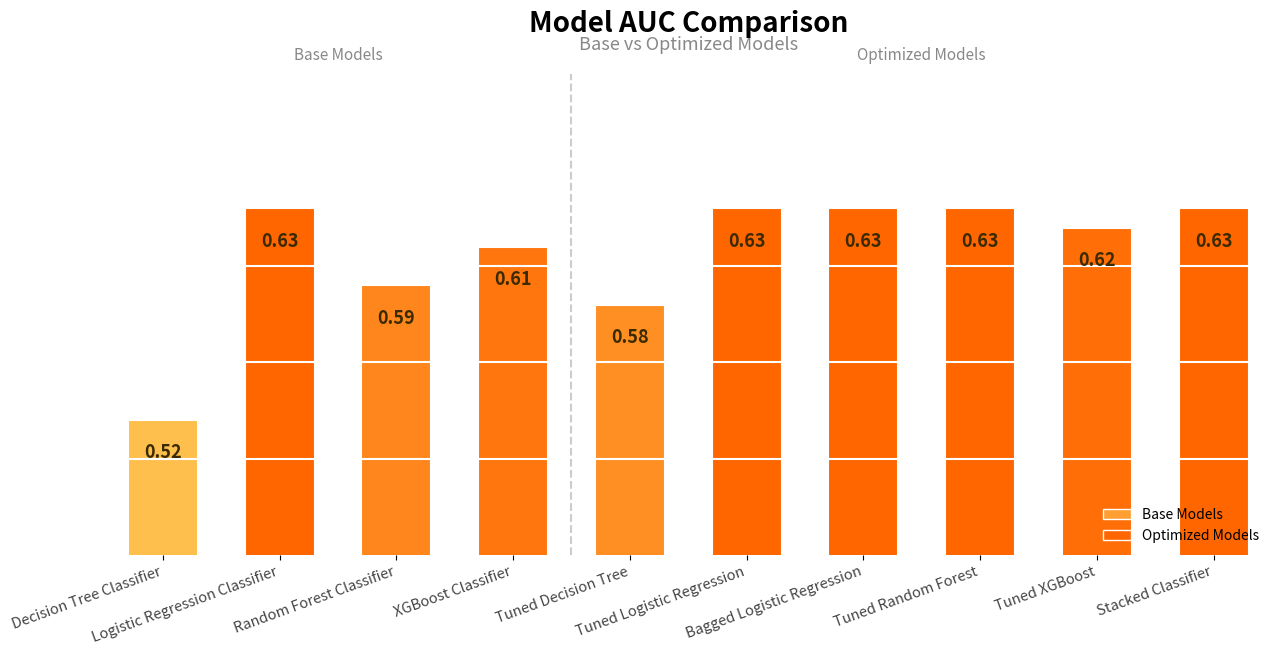

What is the sum of all values?

6.1